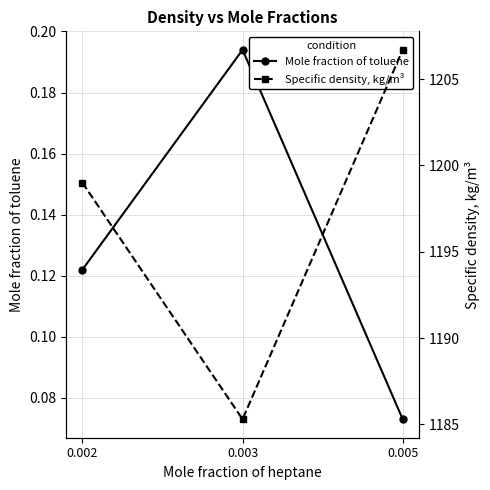

What is the sum of all Specific density, kg/m³ values?

3591.0